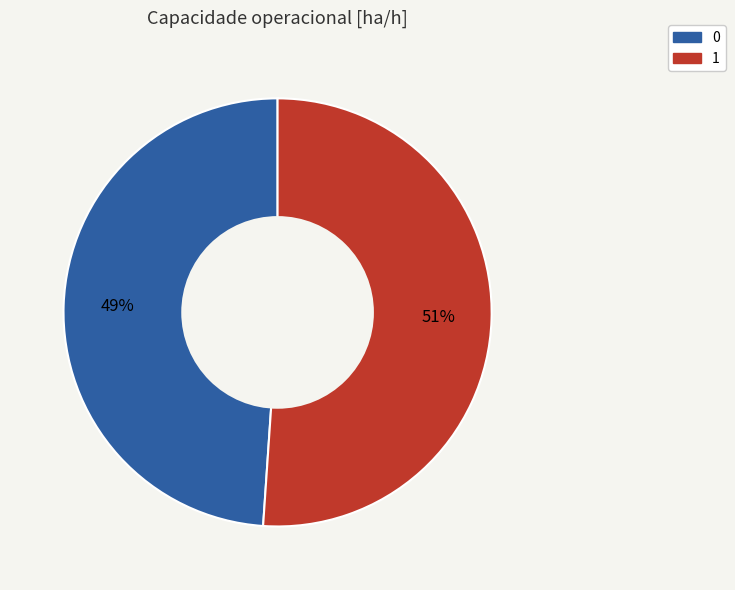

Count the number of slices in the pie.

2